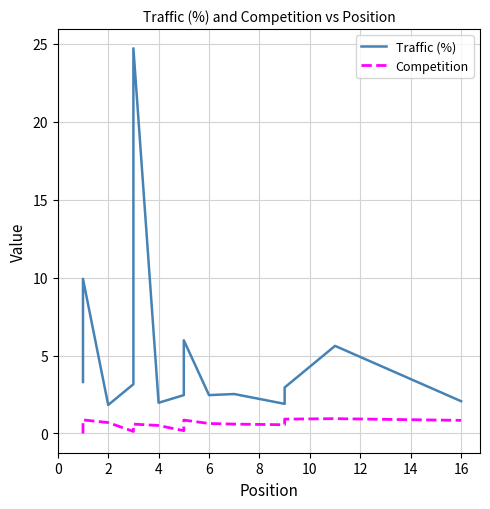

True or false: Traffic (%) has more than 1 interior local peaks.

True